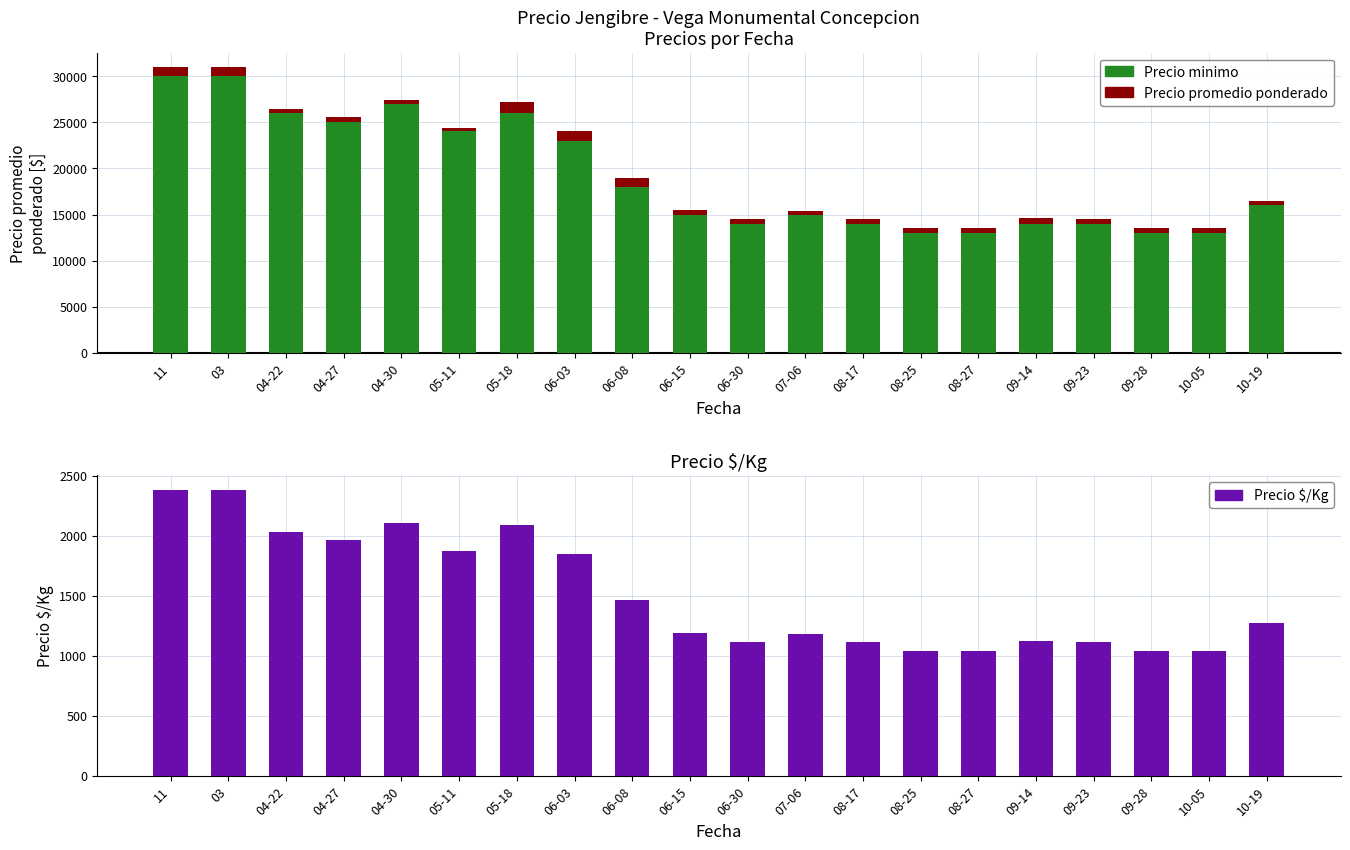

What is the value of the Precio minimo bar at the 14th from the left?

13000